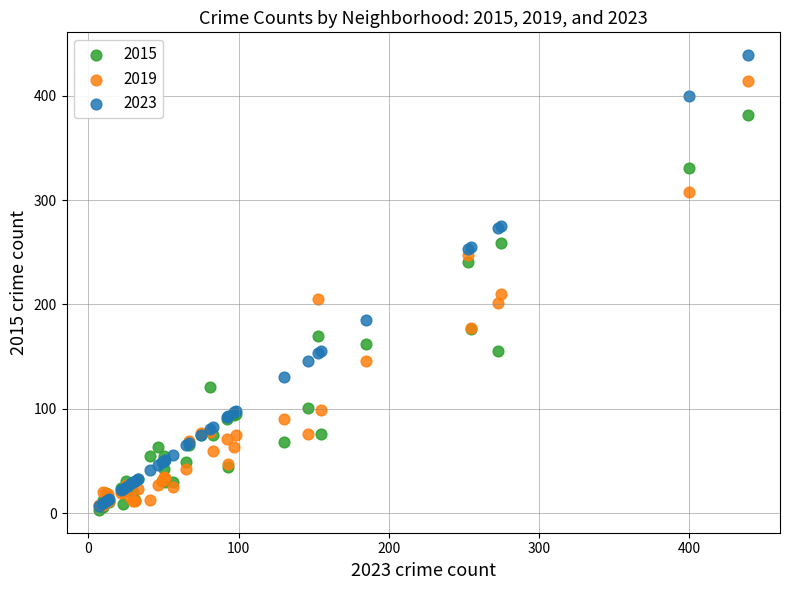

Which series contains the highest Y value?

2023